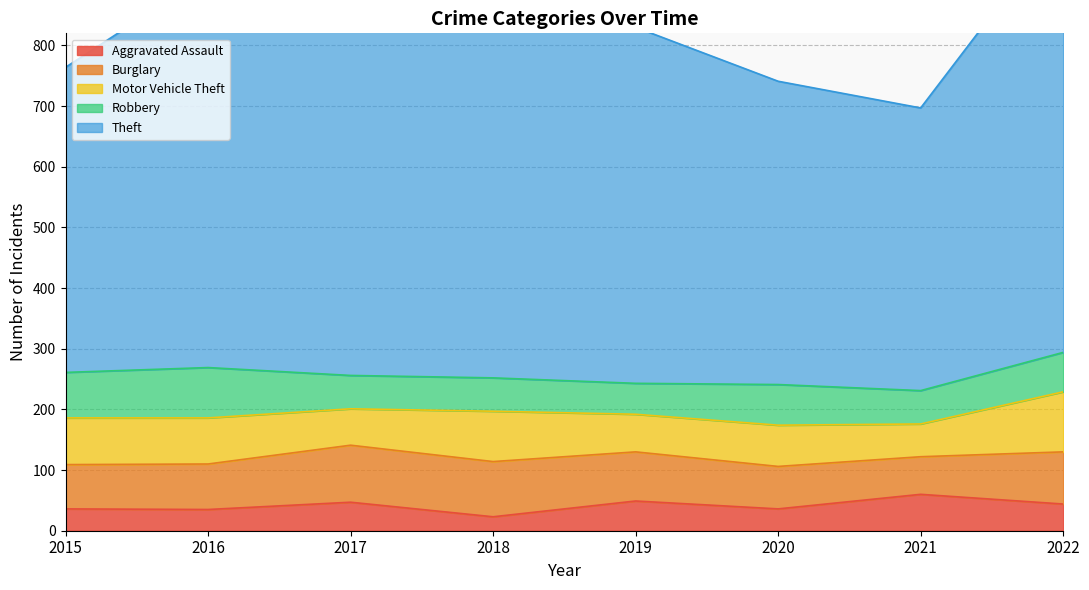

Which category has the lowest value in the Burglary series?

2021